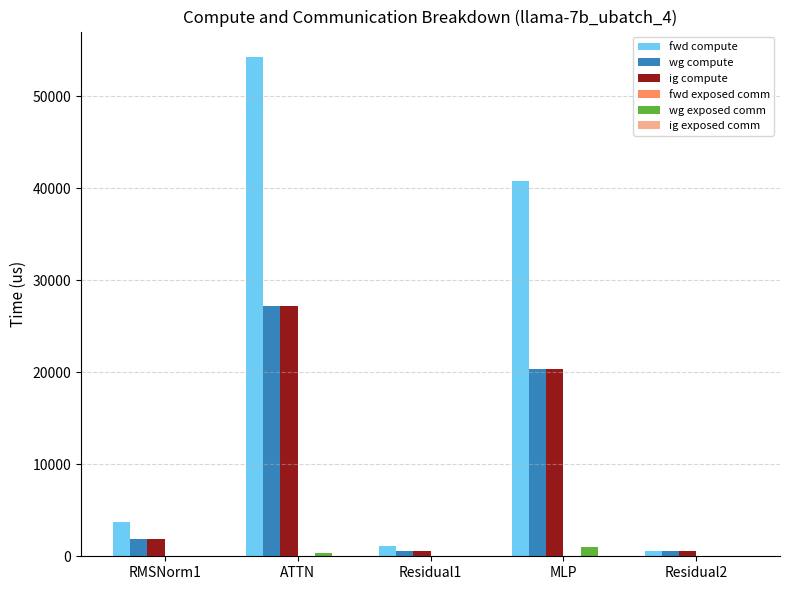

At which category is the sum across all series the highest?

ATTN